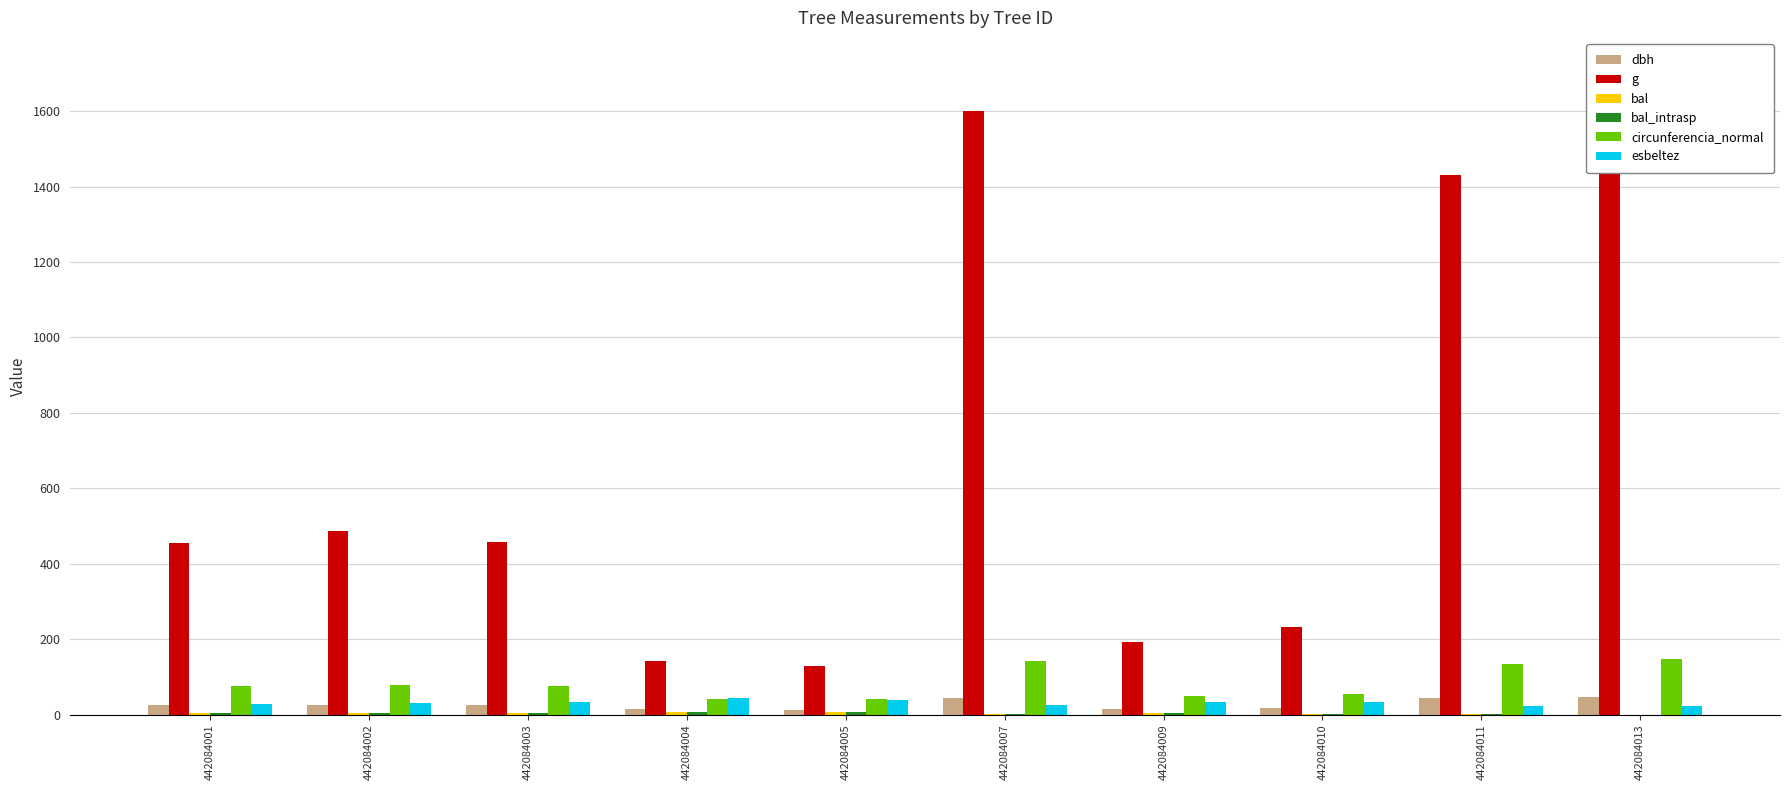

What is the maximum value for esbeltez?

44.6